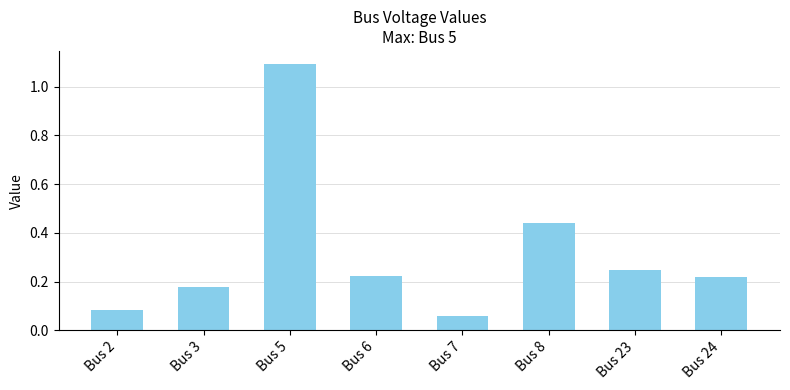

How many data points does each series have?

8